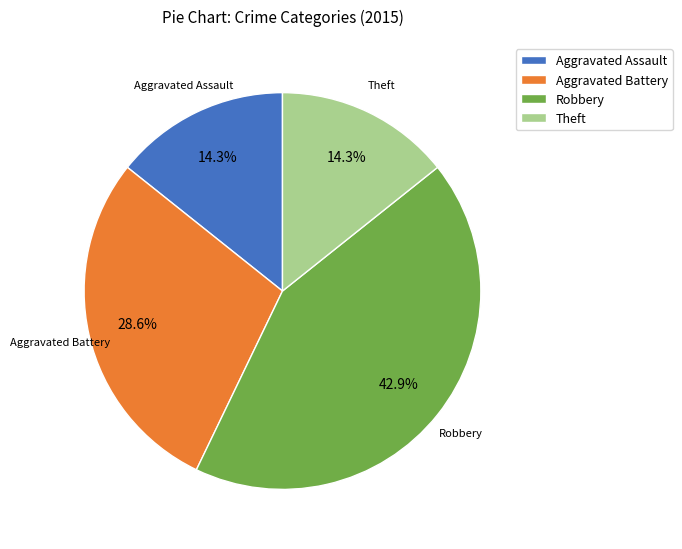

Approximately how many times larger is the value at Theft compared to Aggravated Assault?

1.0